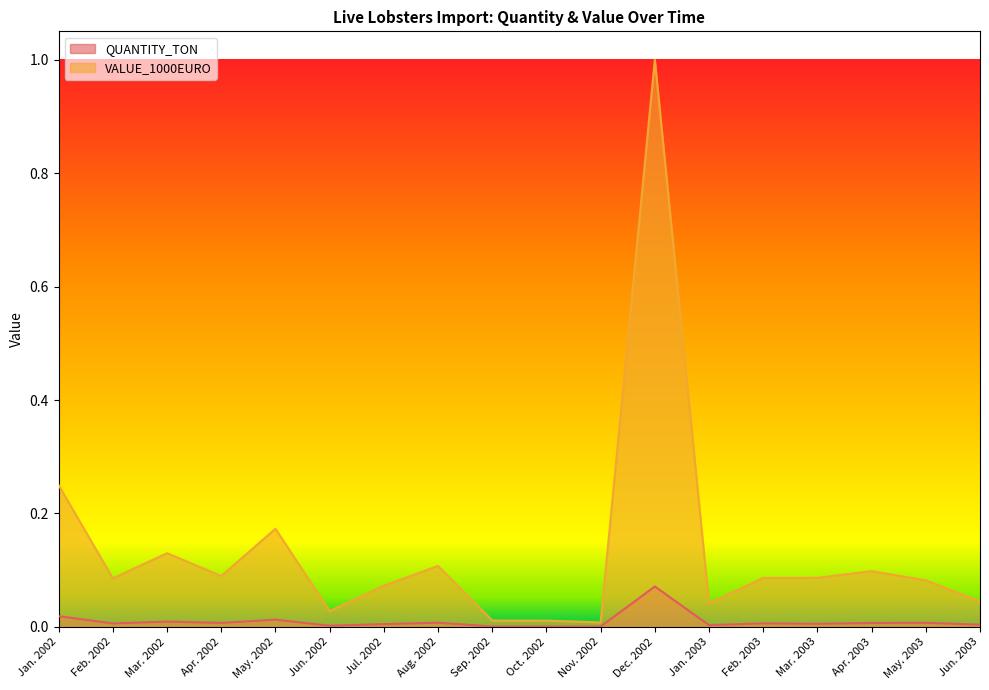

How many lines are shown in the chart?

2